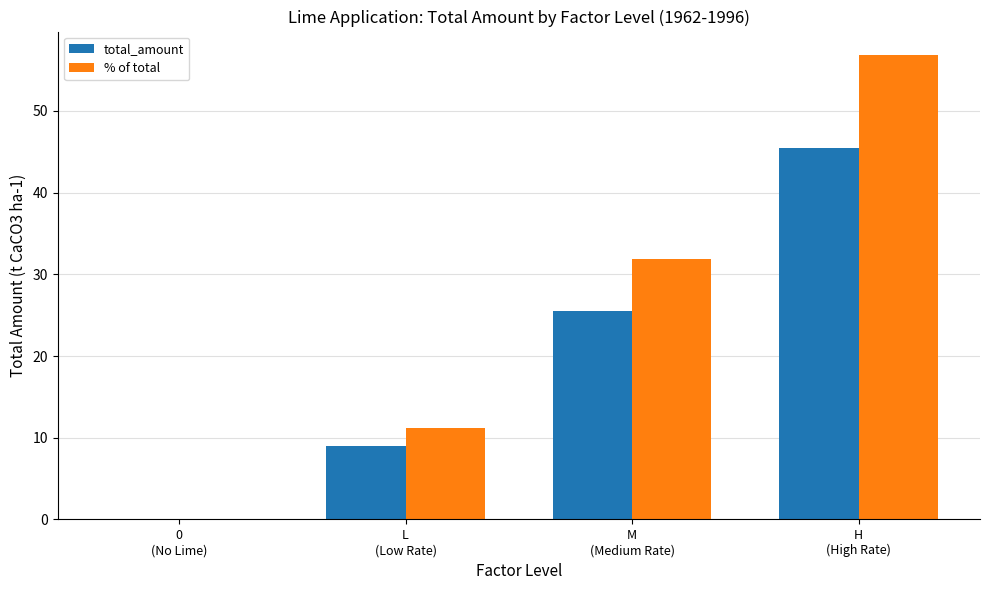

What is the sum of all % of total values?

100.0